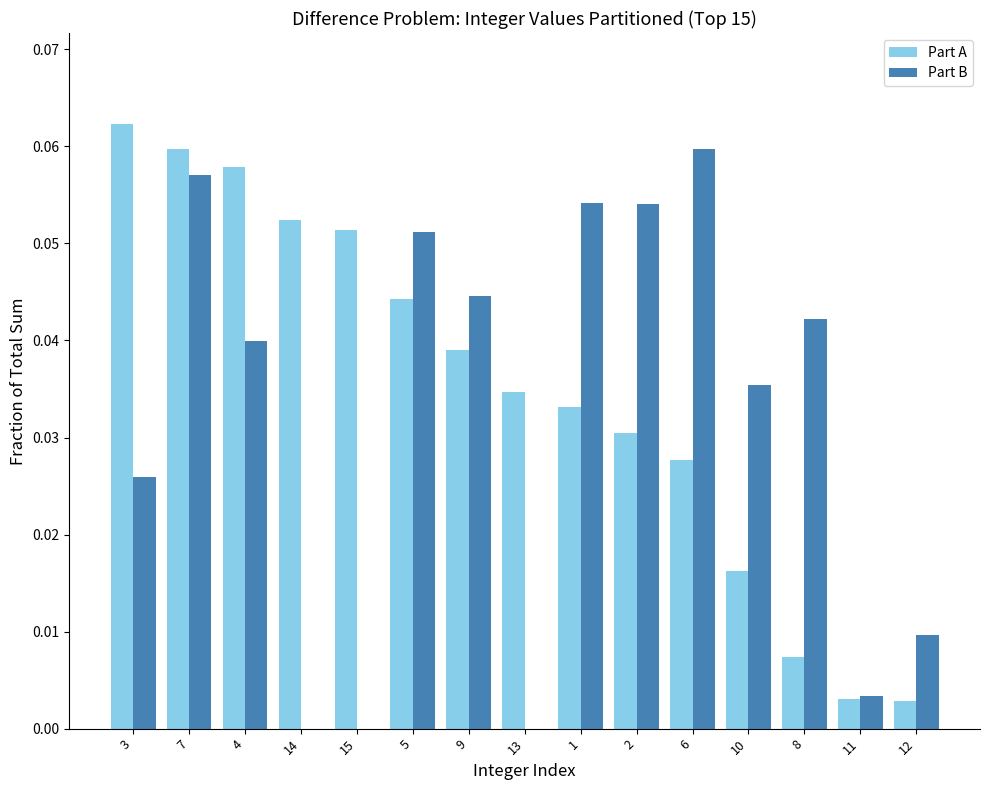

True or false: Part B has a value of 0.0 at 11.

True